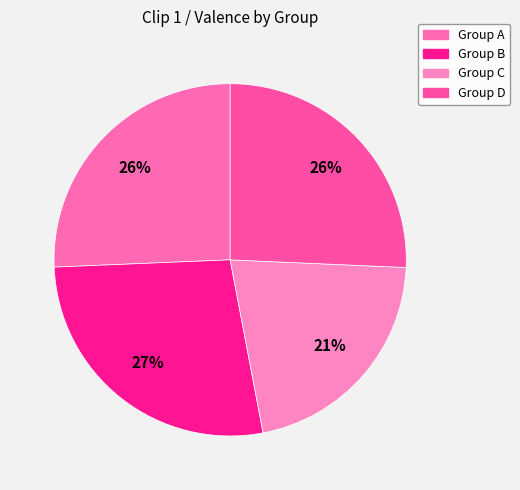

Is it true that Group A is 26% of the pie?

True